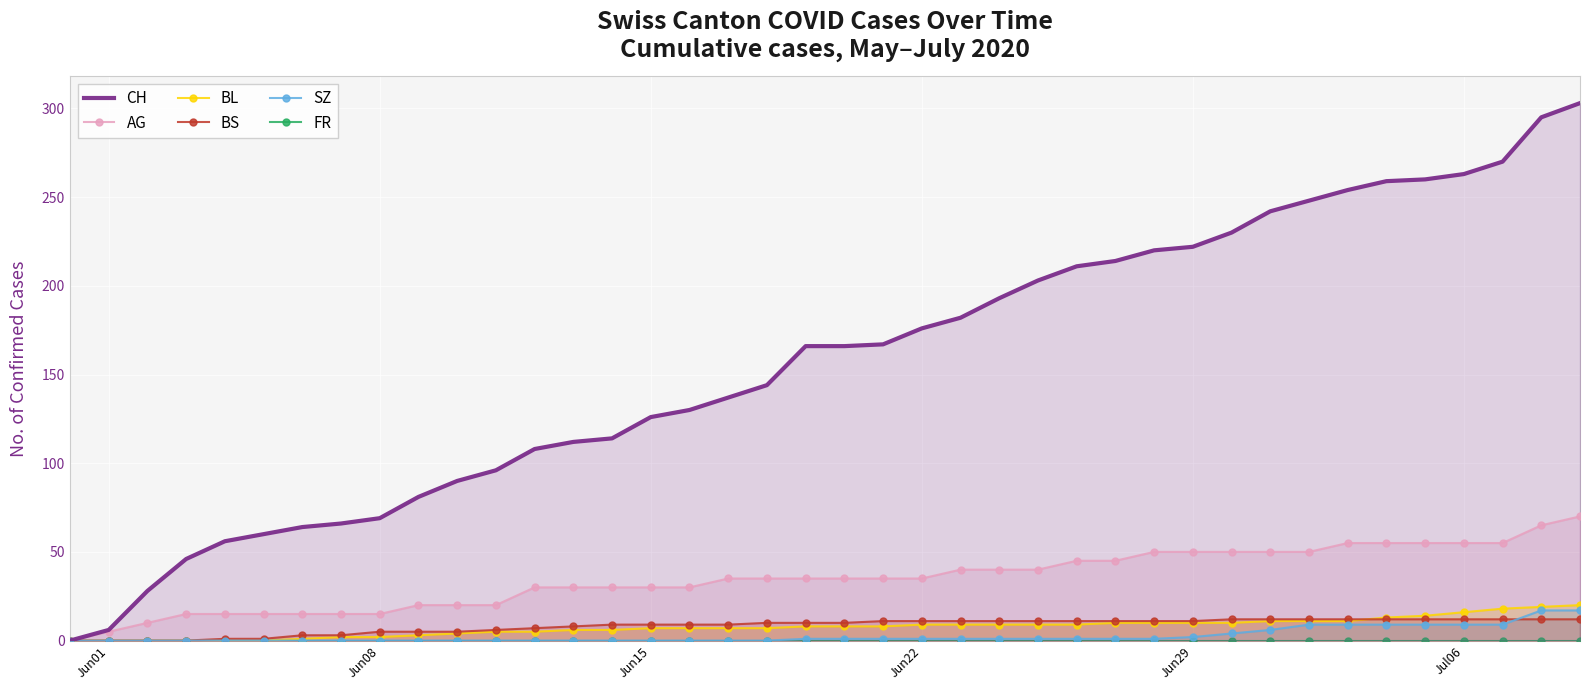

True or false: CH and BL intersect in this chart.

False